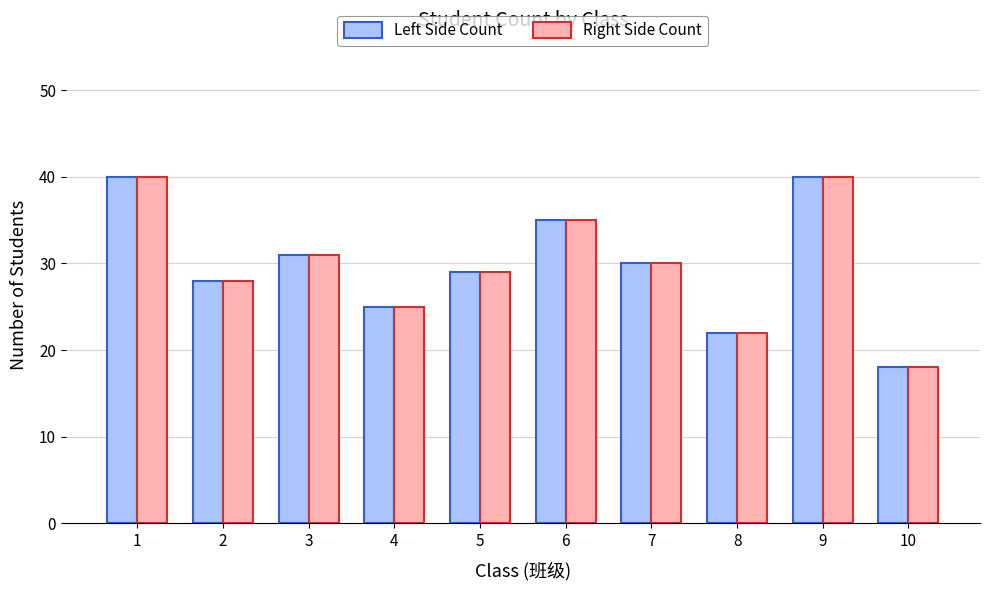

Is the value of Right Side Count at 10 greater than the value of Left Side Count at 5?

No